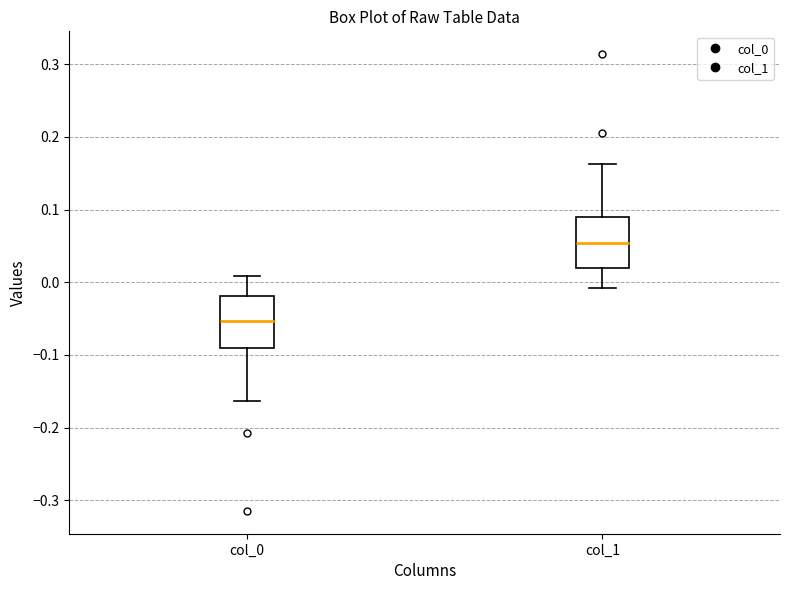

Reading left to right, read every box against the y-axis: the position of its median line, the range the box covers, and the ends of its whiskers. The values are not printed on the chart, so give them approximately, as read against the axis.

col_0: median -0.05, box -0.09 to -0.02, whiskers -0.16 to 0.01
col_1: median 0.05, box 0.02 to 0.09, whiskers -0.01 to 0.16